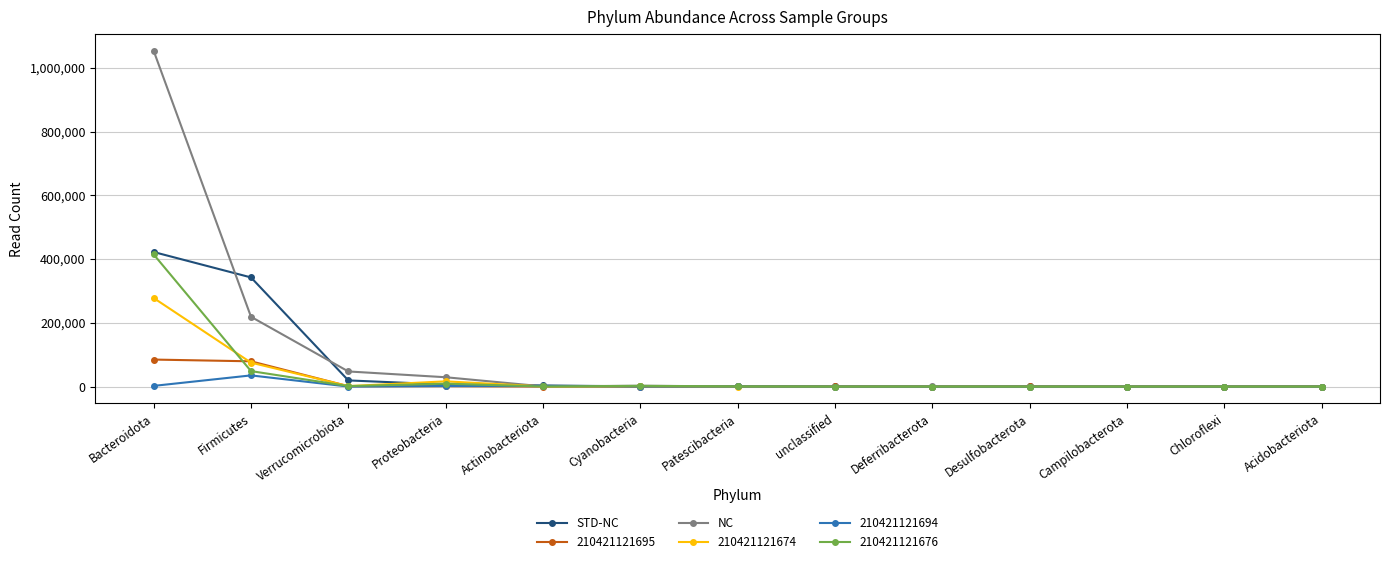

The value of 210421121695 at Firmicutes is 128481. True or false?

False